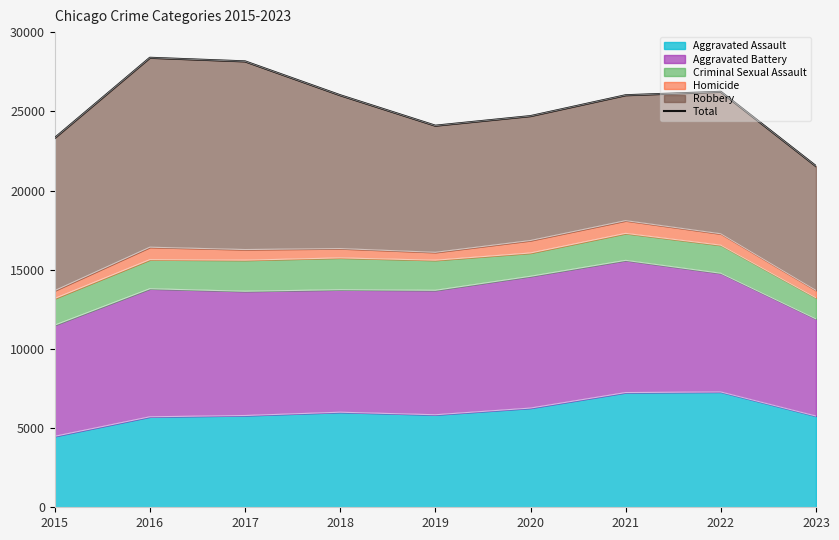

What is the value of the 8th point from the left?

26230